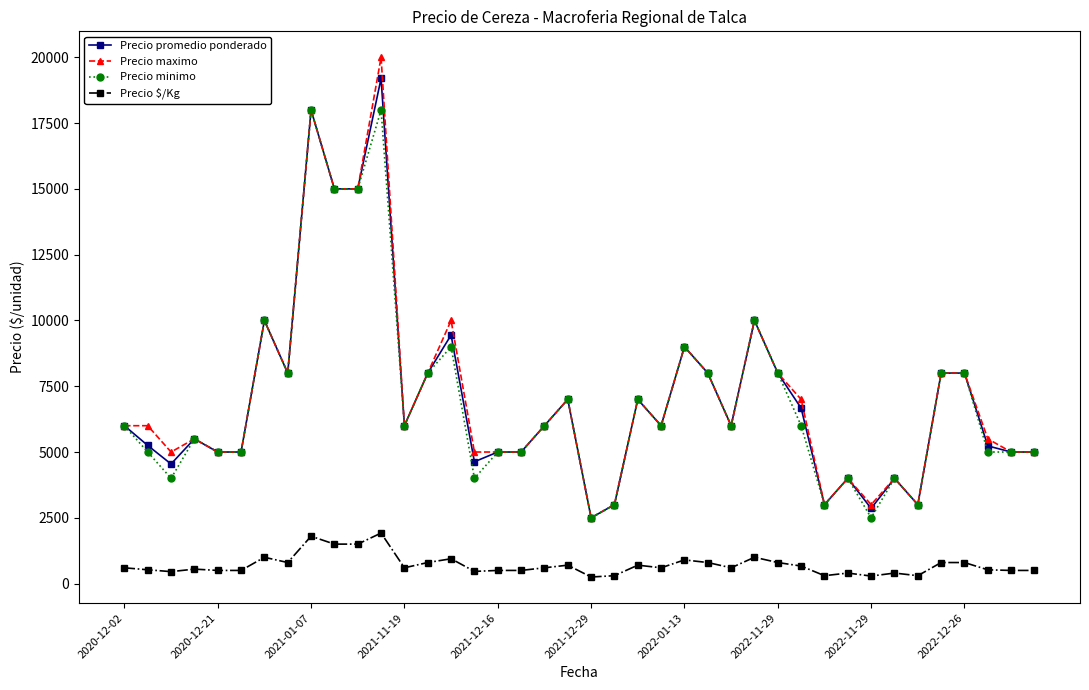

How many values in the Precio minimo series are below 6000?

18